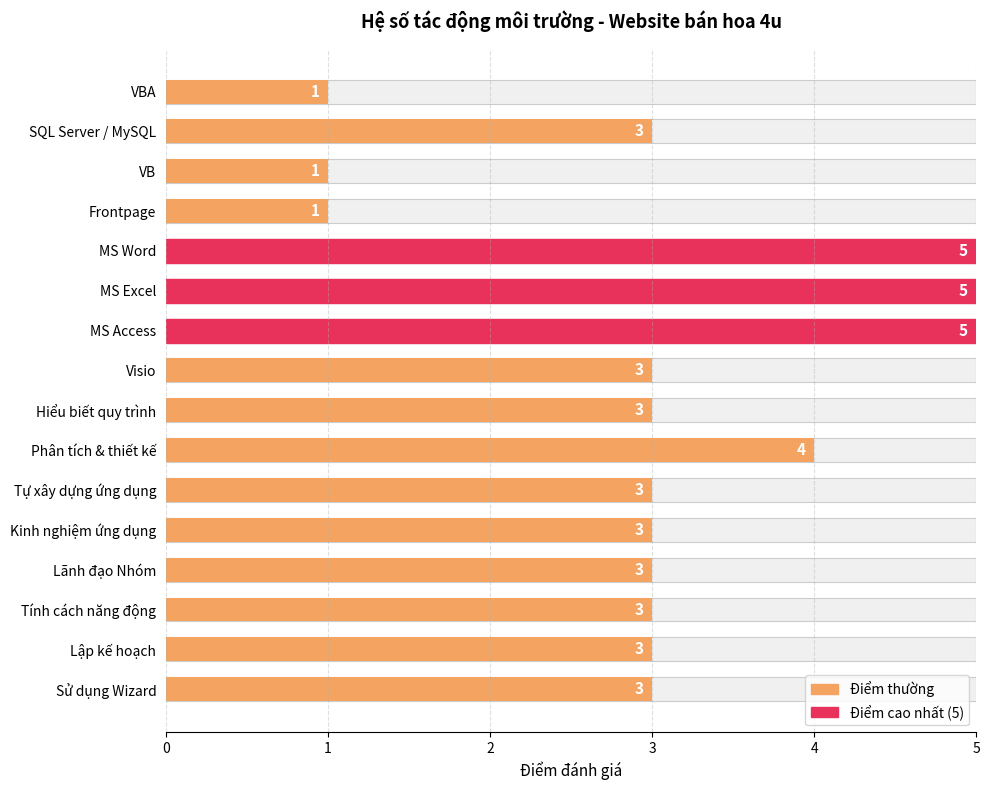

True or false: the data shows 3 at Sử dụng Wizard.

True